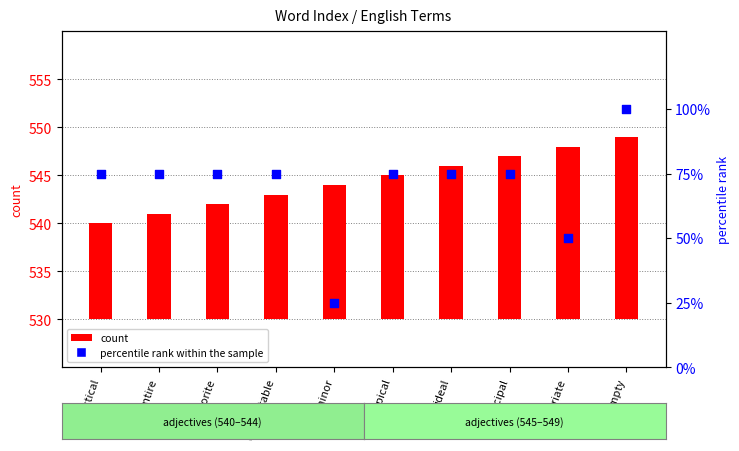

Which series has the widest spread of Y values?

percentile rank within the sample